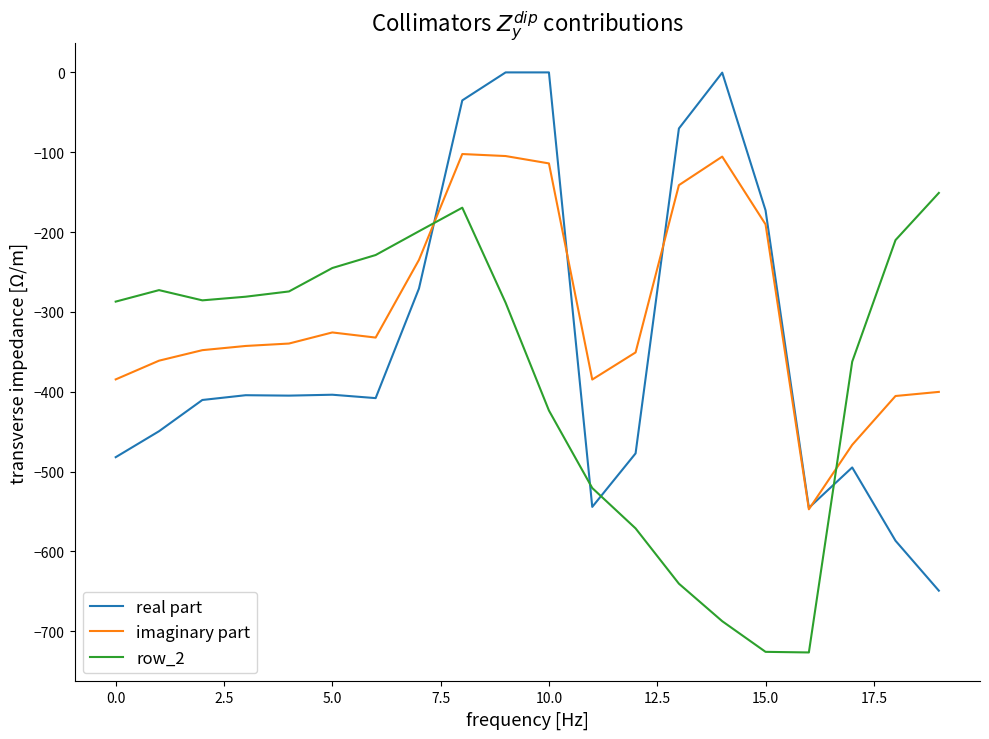

What is the smallest value displayed?

-726.6